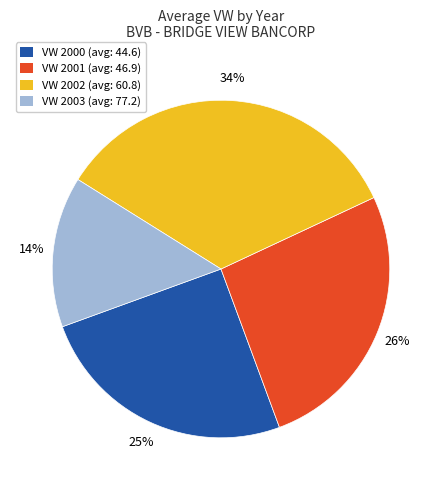

Is there a majority slice in this chart?

No